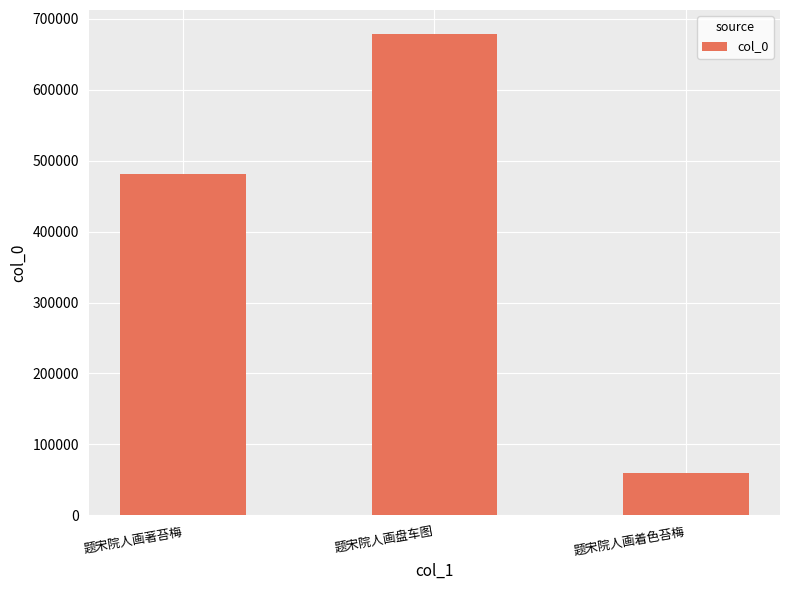

Where is the data nearest to the value 369120?

题宋院人画著苔梅